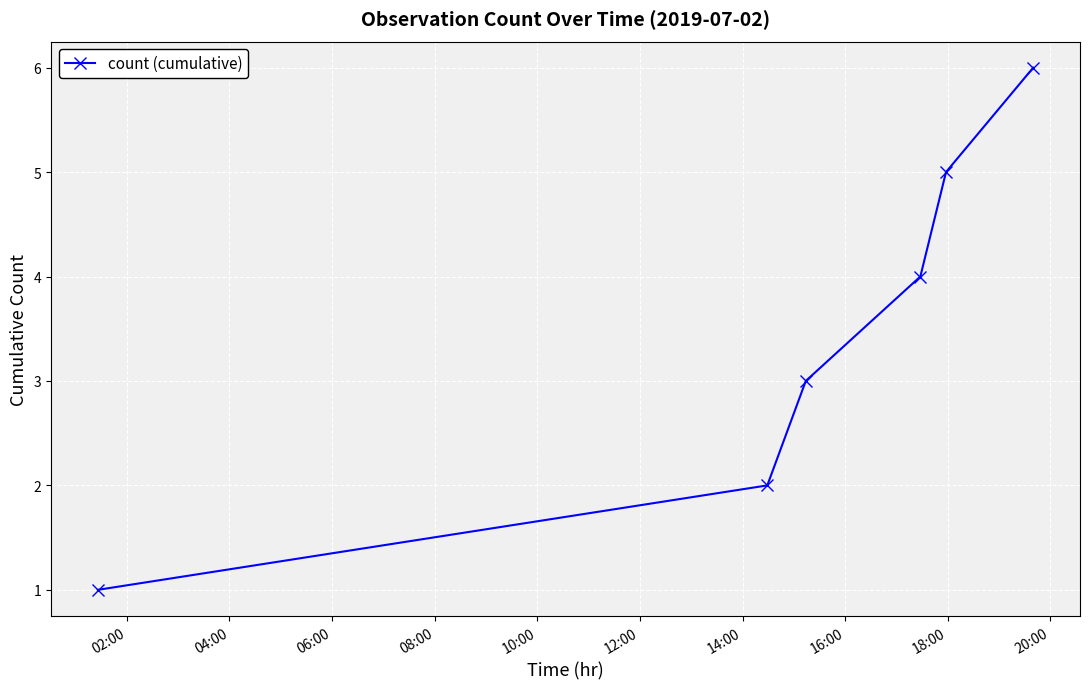

What is the average value?

4